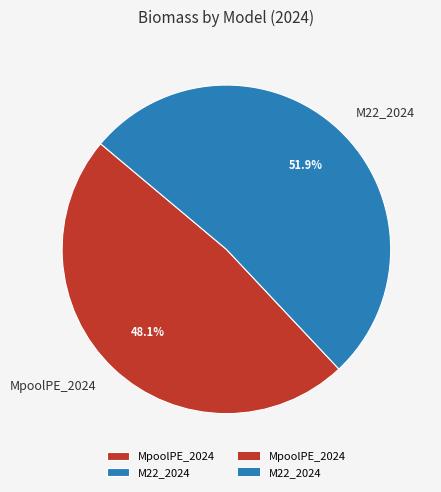

To the nearest percent, what is the combined percentage of MpoolPE_2024 and M22_2024?

100%